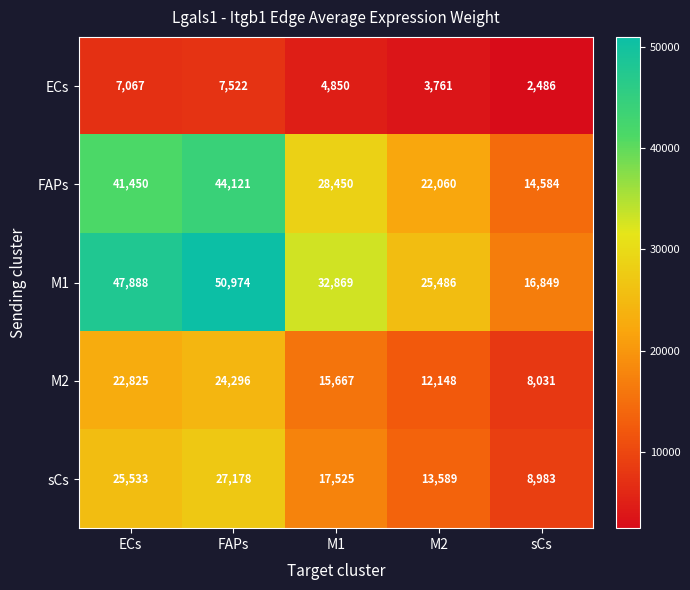

List the labels in order of M2 value, smallest first.

sCs, M2, M1, ECs, FAPs